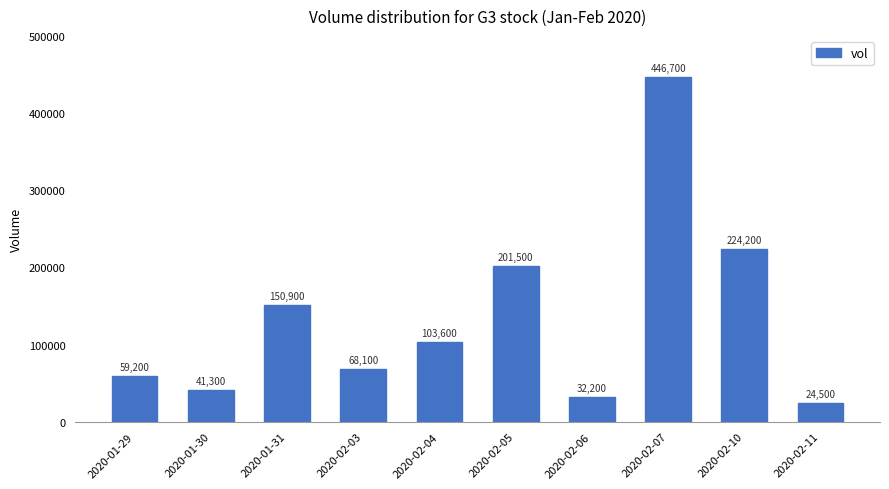

Which has a higher value, 2020-02-10 or 2020-01-29?

2020-02-10